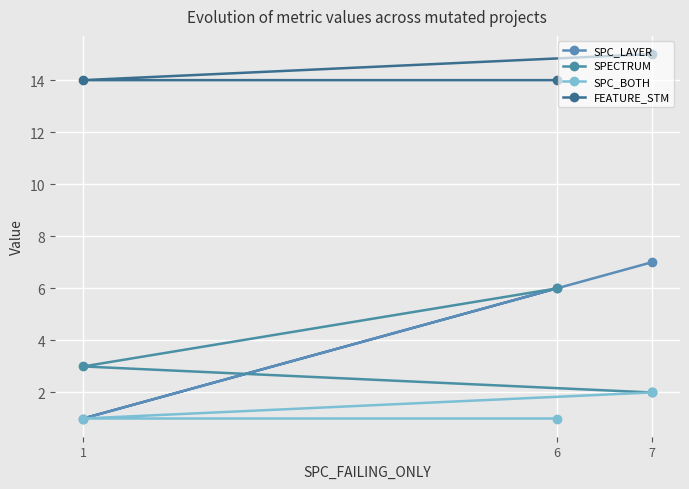

What position from the right is 7?

1